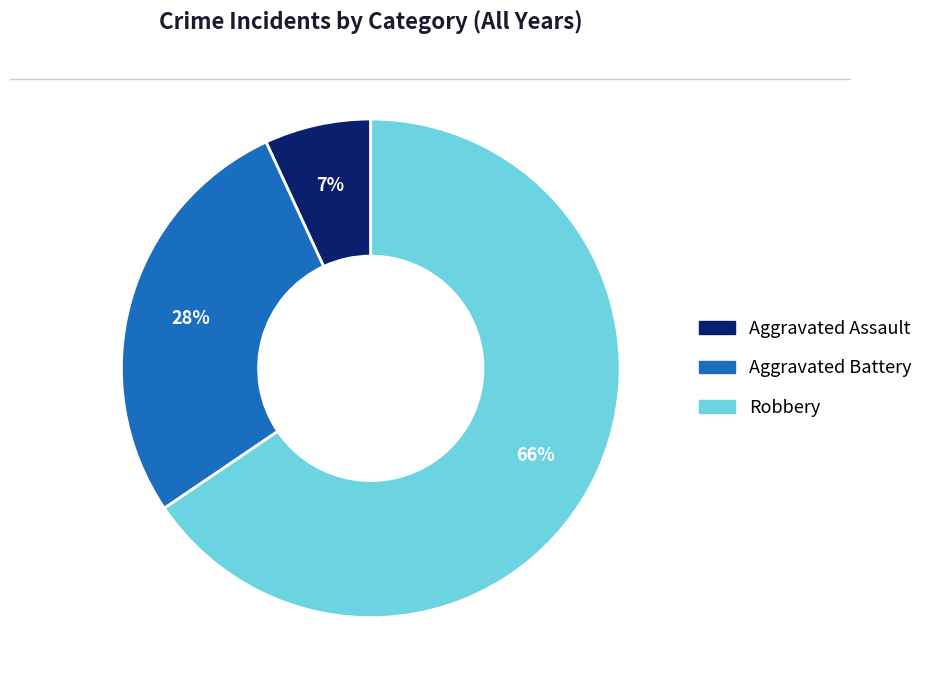

How many segments does this pie chart have?

3